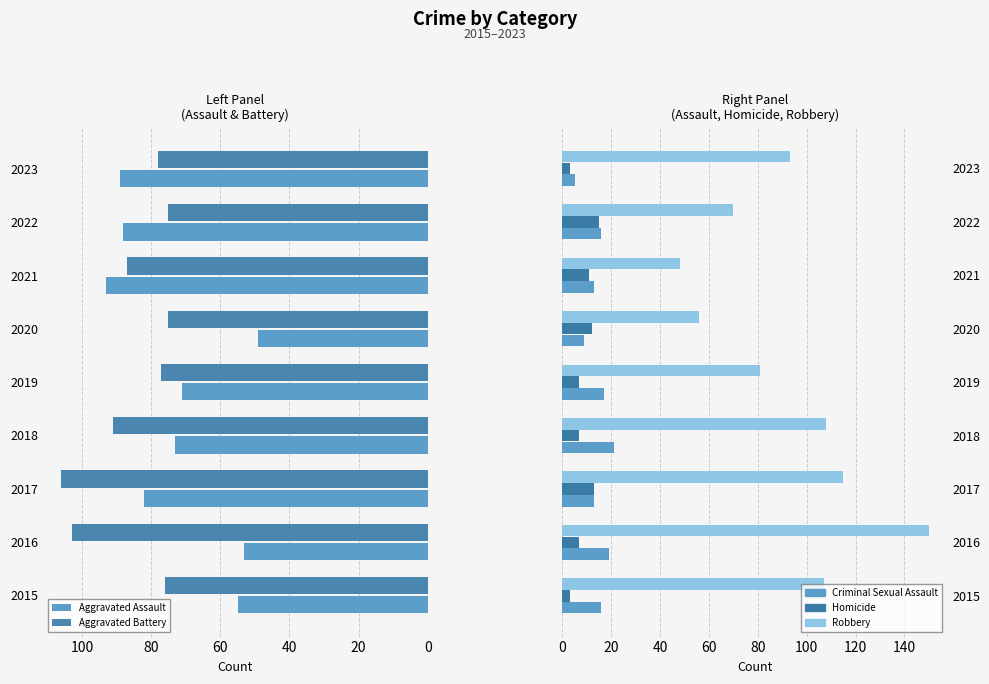

Are the bars horizontal?

Yes